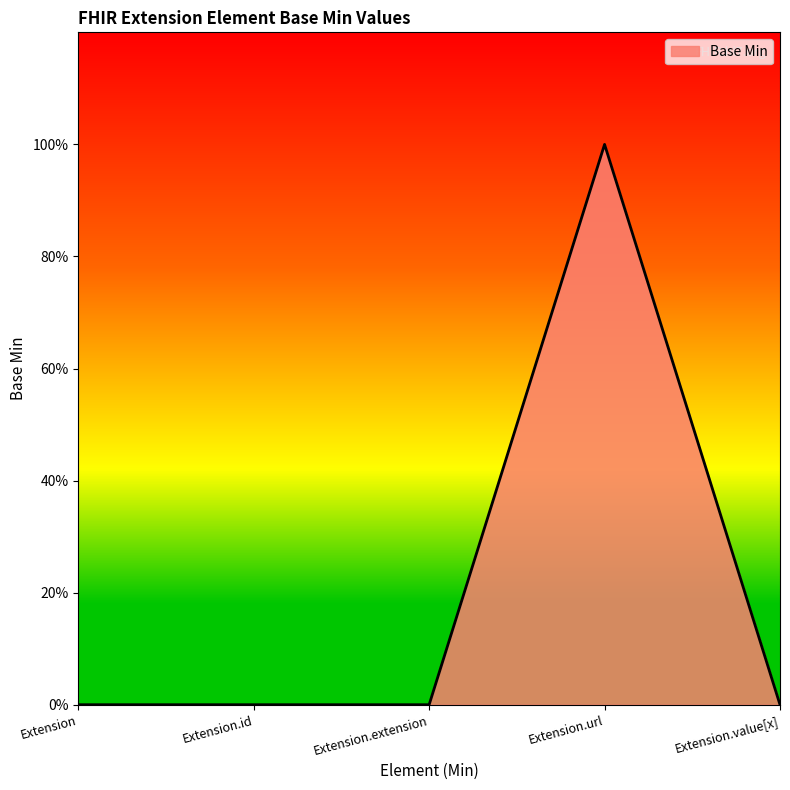

True or false: the data has more than 1 interior local peaks.

False